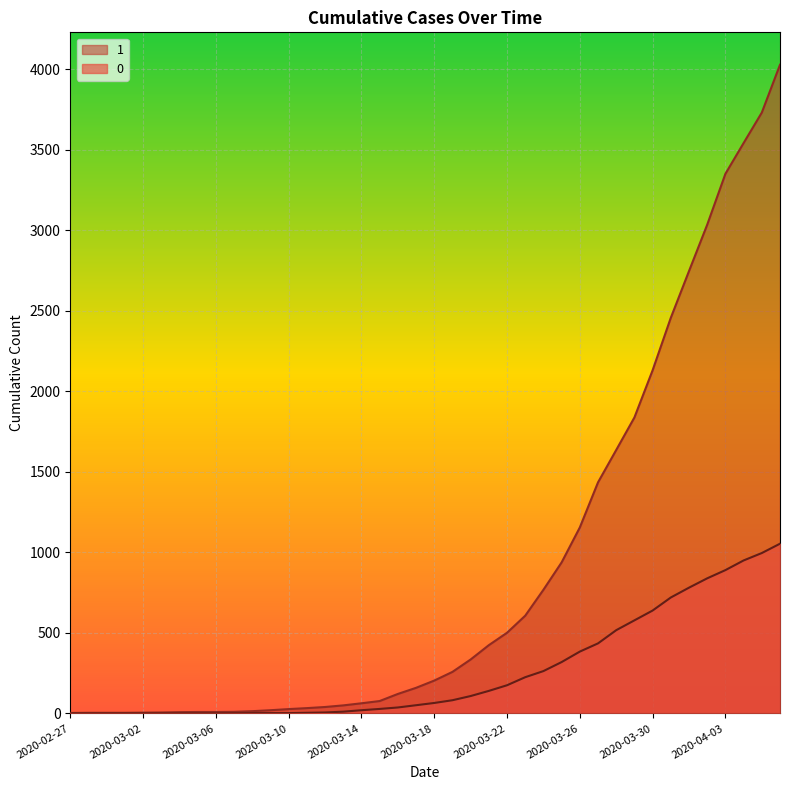

What is the difference between the maximum and minimum values in the 0 series?

1054